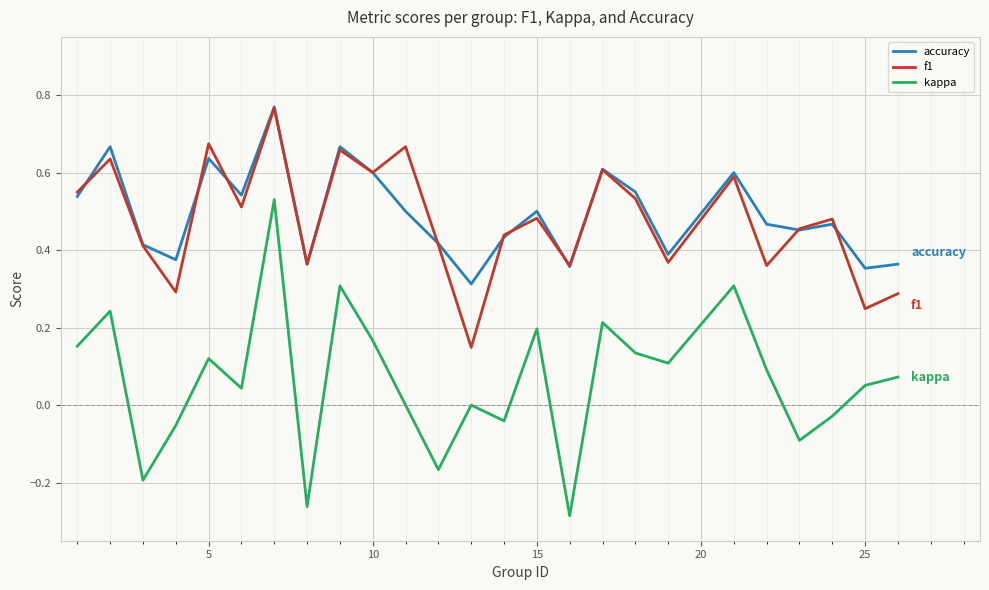

Which series has the widest spread of values?

kappa